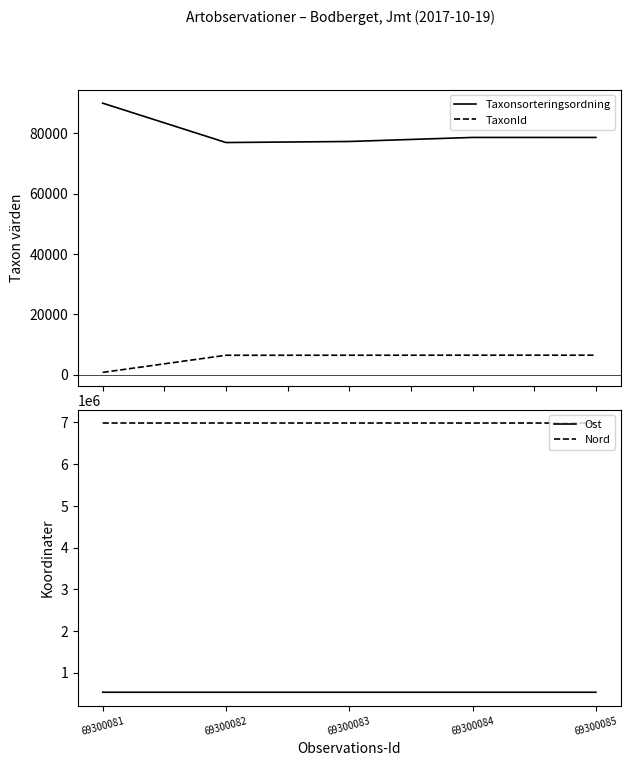

True or false: Taxonsorteringsordning has a value of 35099.7 at 69300082.

False